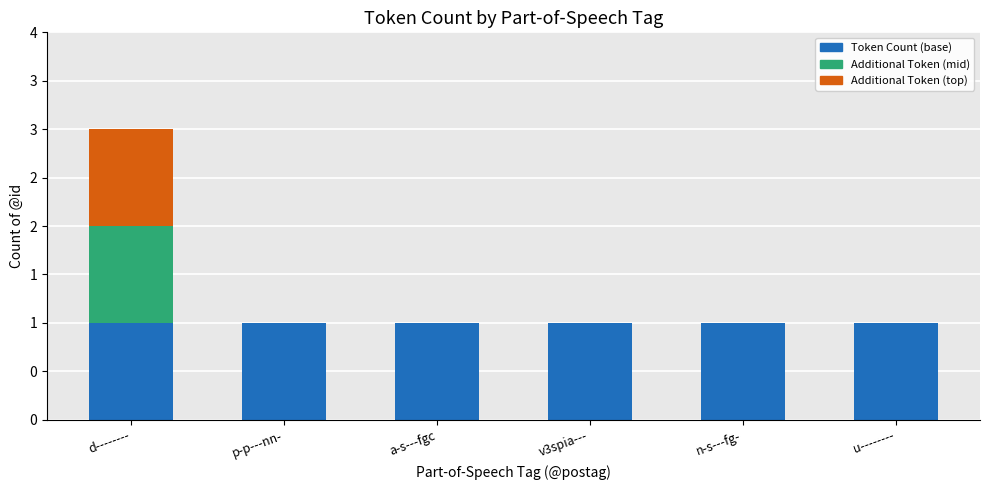

Are the bars horizontal?

No